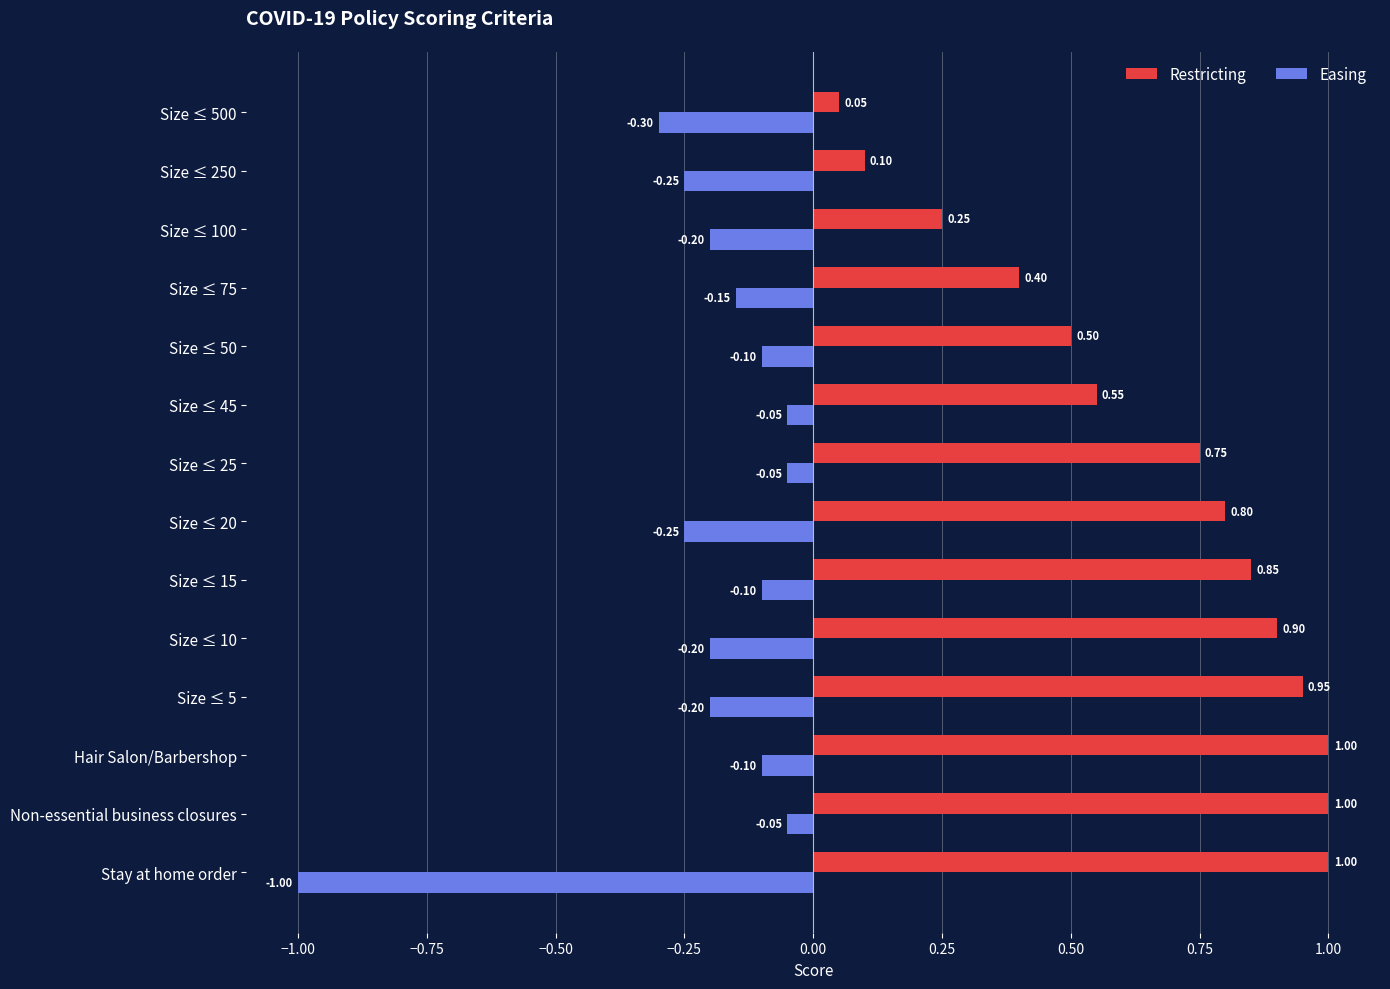

What is the sum of all Restricting values?

9.1